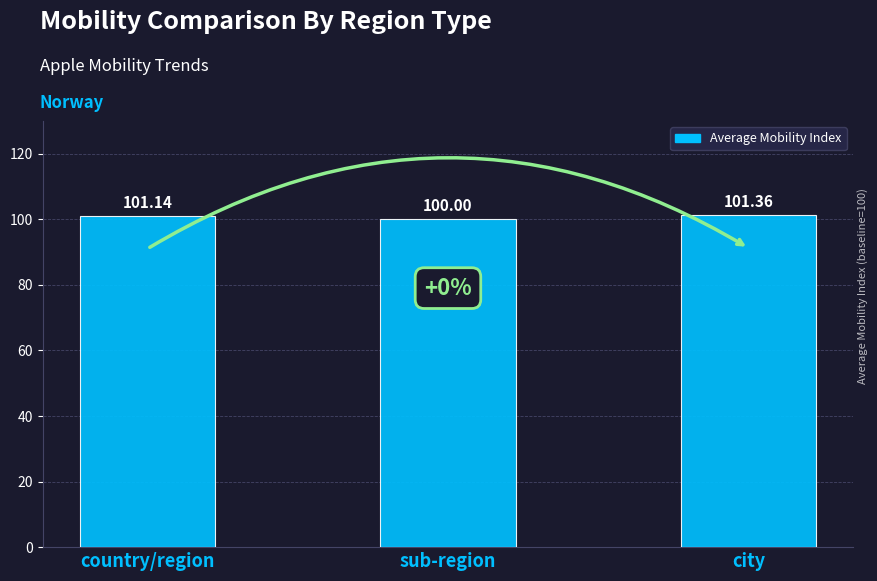

How many bars are there in total?

3